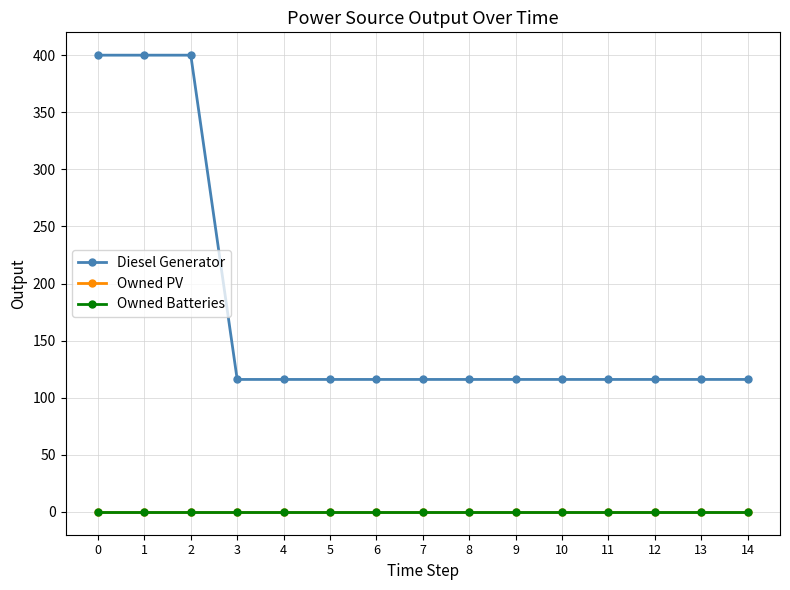

What is the sum of all Diesel Generator values?

2592